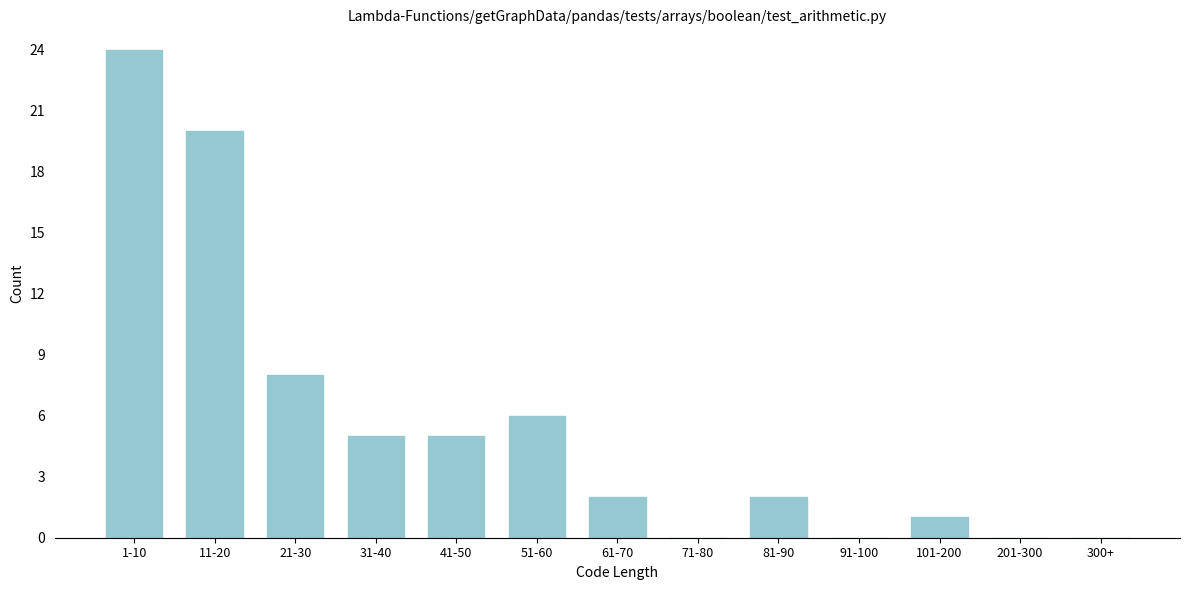

Reading left to right, list all the values displayed in this chart.

1-10=24	11-20=20	21-30=8	31-40=5	41-50=5	51-60=6	61-70=2	71-80=0	81-90=2	91-100=0	101-200=1	201-300=0	300+=0